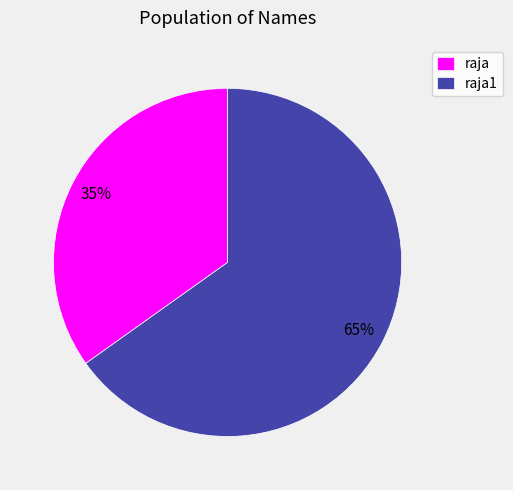

To the nearest percent, what percentage of the pie is raja?

35%